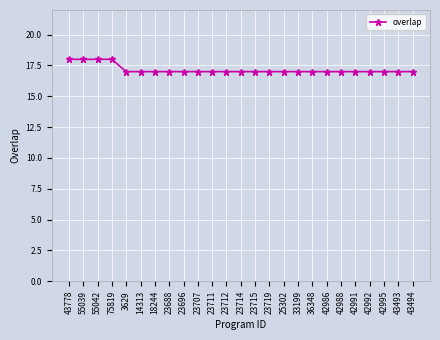

What is the label of the 14th point from the right?

23712